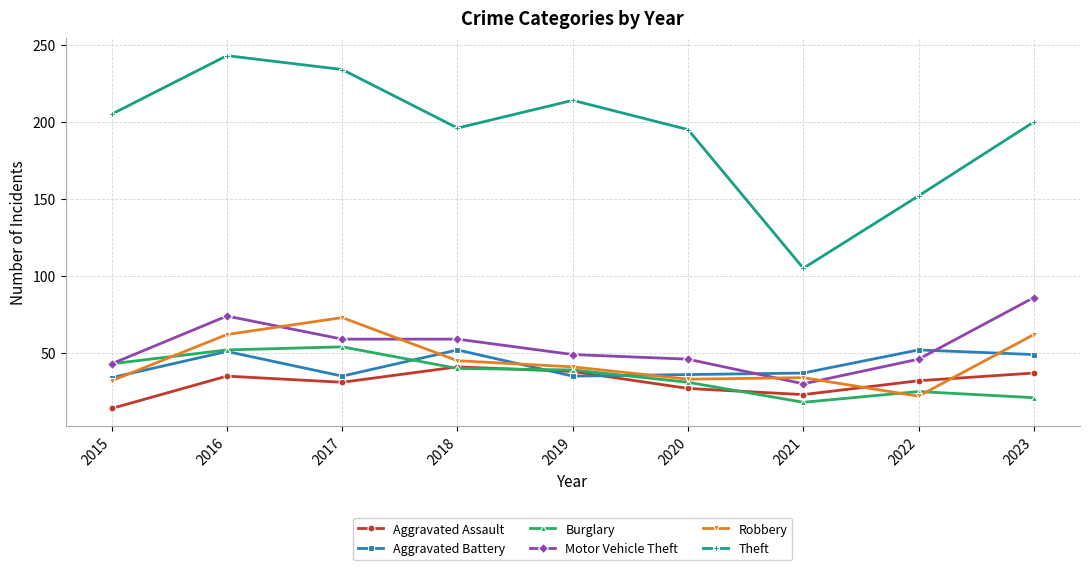

What is the value of the Aggravated Battery point at the 3rd from the left?

35